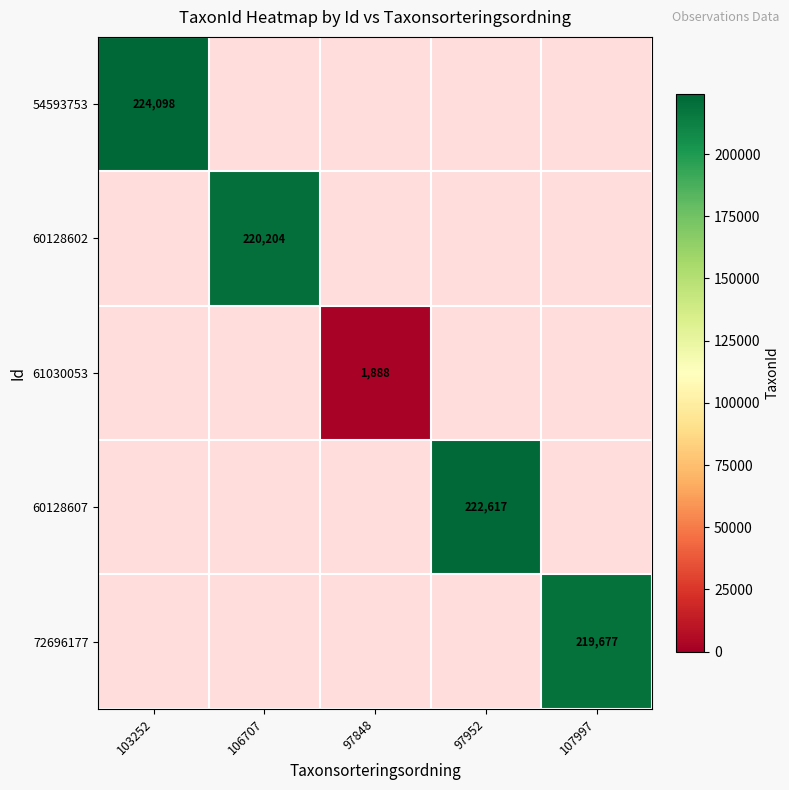

True or false: 60128602 has a value of 88989 at 106707.

False